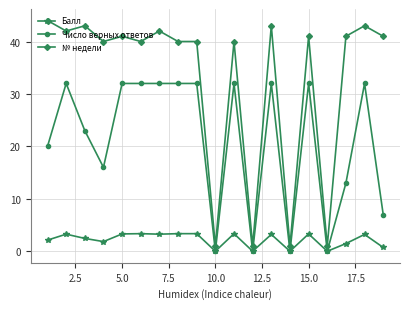

Which series has the largest range (max minus min)?

№ недели